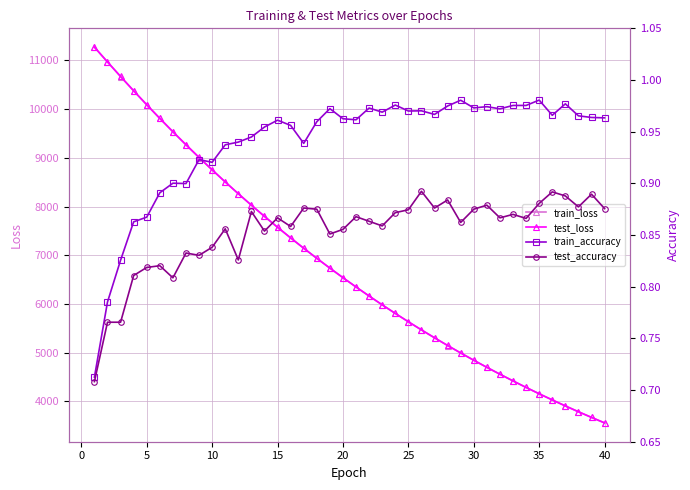

True or false: train_loss and test_accuracy intersect in this chart.

False